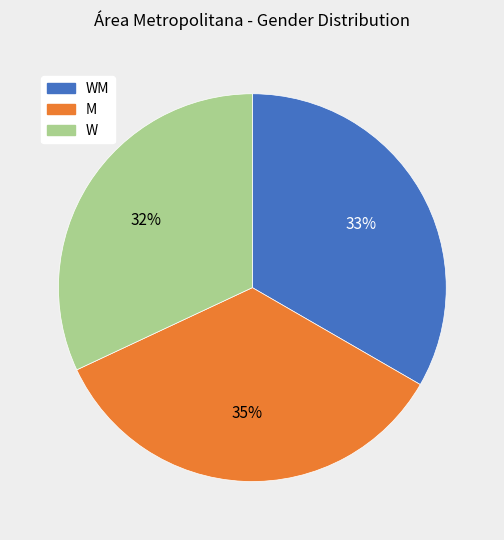

Do W and M together represent more than half of the pie?

Yes